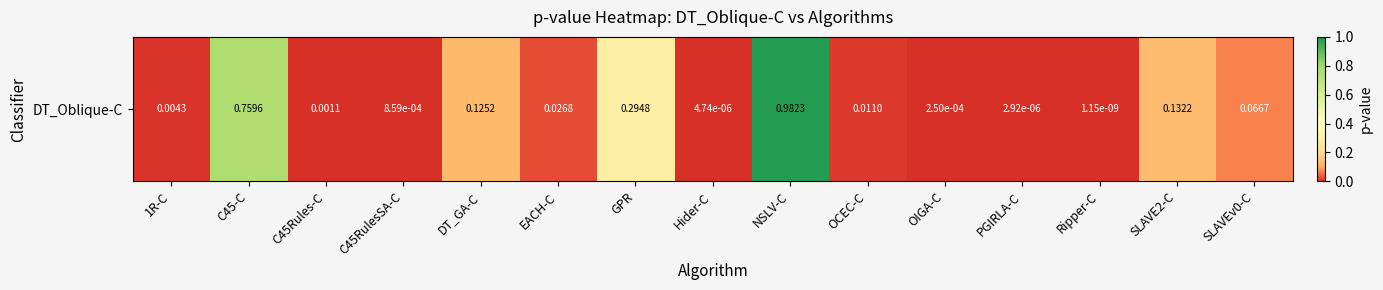

Which category has the lowest value across all series?

Ripper-C